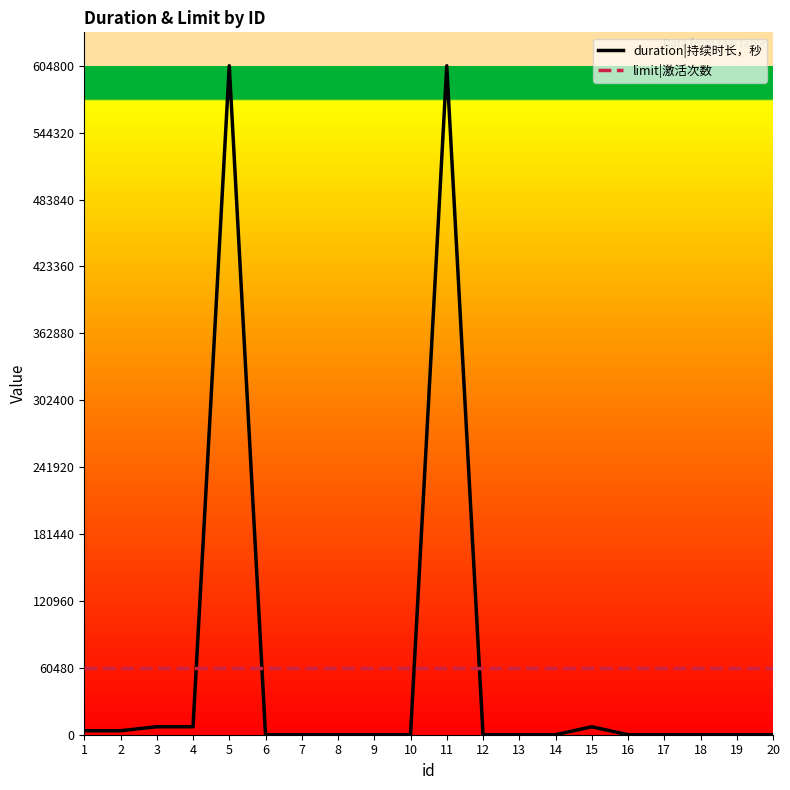

Reading left to right, transcribe all the data shown in this chart.

duration|持续时长，秒: 3600	3600	7200	7200	604800	0	0	0	0	0	604800	0	0	0	7200	0	0	0	0	0
limit|激活次数: 60480	60480	60480	60480	60480	60480	60480	60480	60480	60480	60480	60480	60480	60480	60480	60480	60480	60480	60480	60480